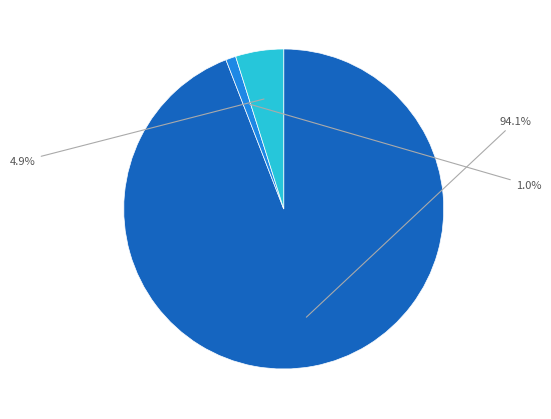

Is there a majority slice in this chart?

Yes